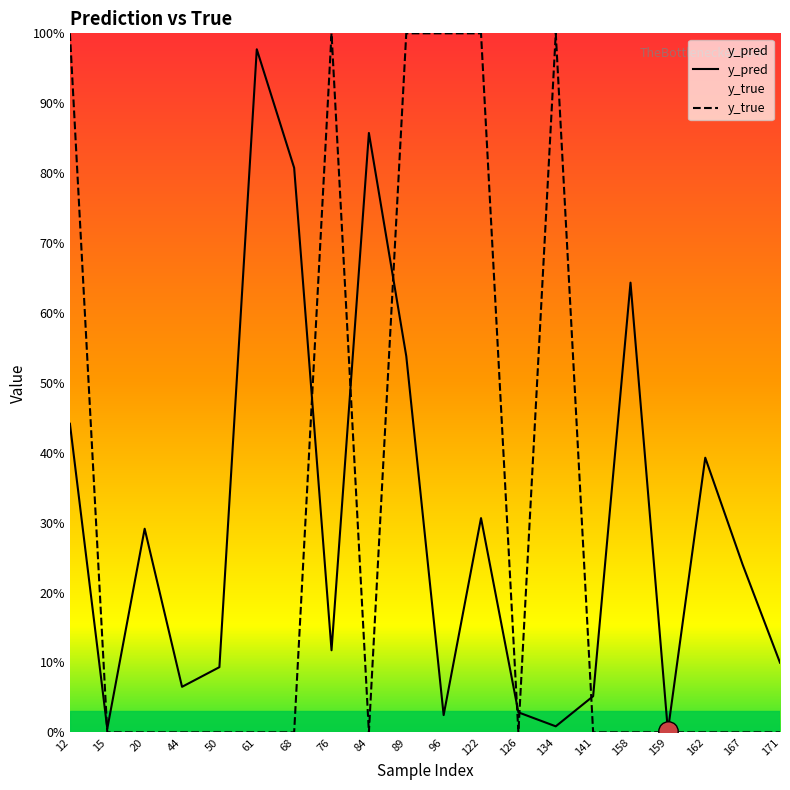

At which label is y_pred closest to 0?

159